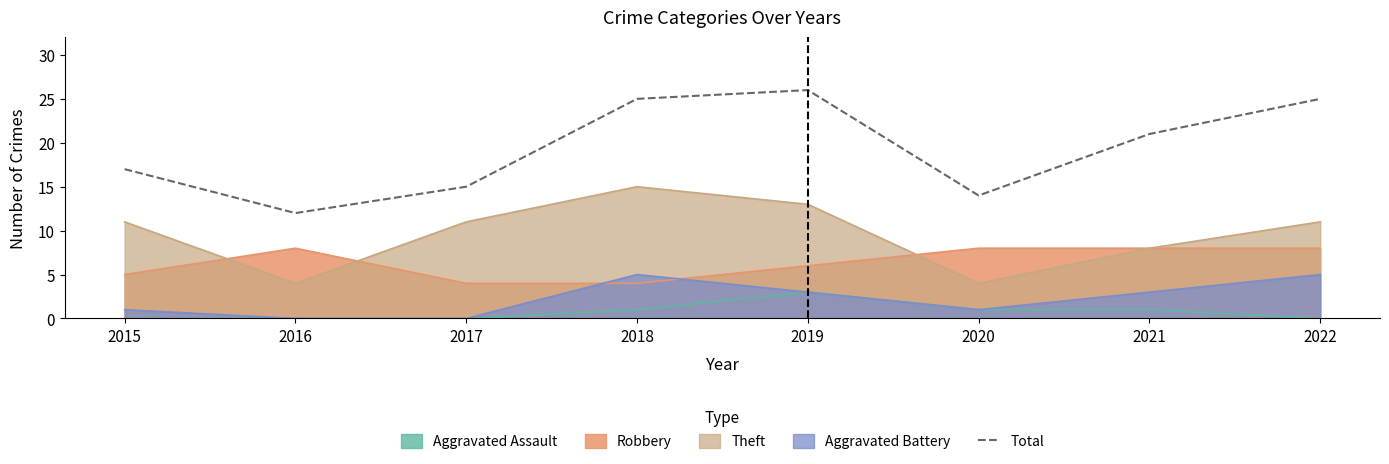

How many values are below 21?

4